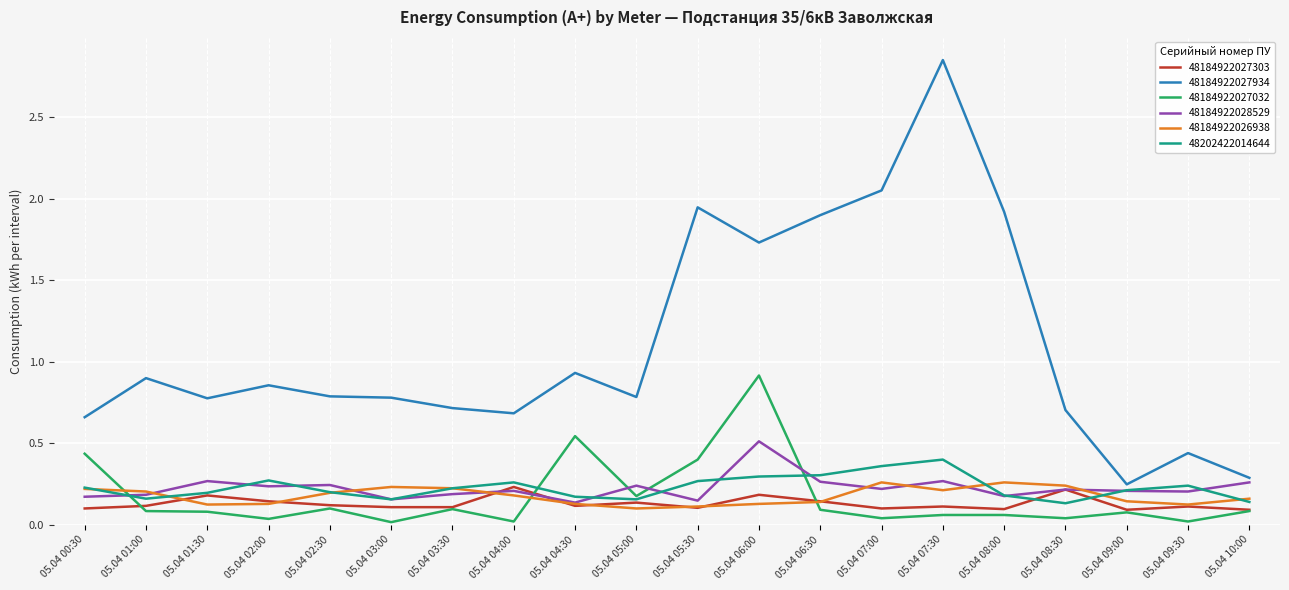

Which series has the largest range (max minus min)?

48184922027934